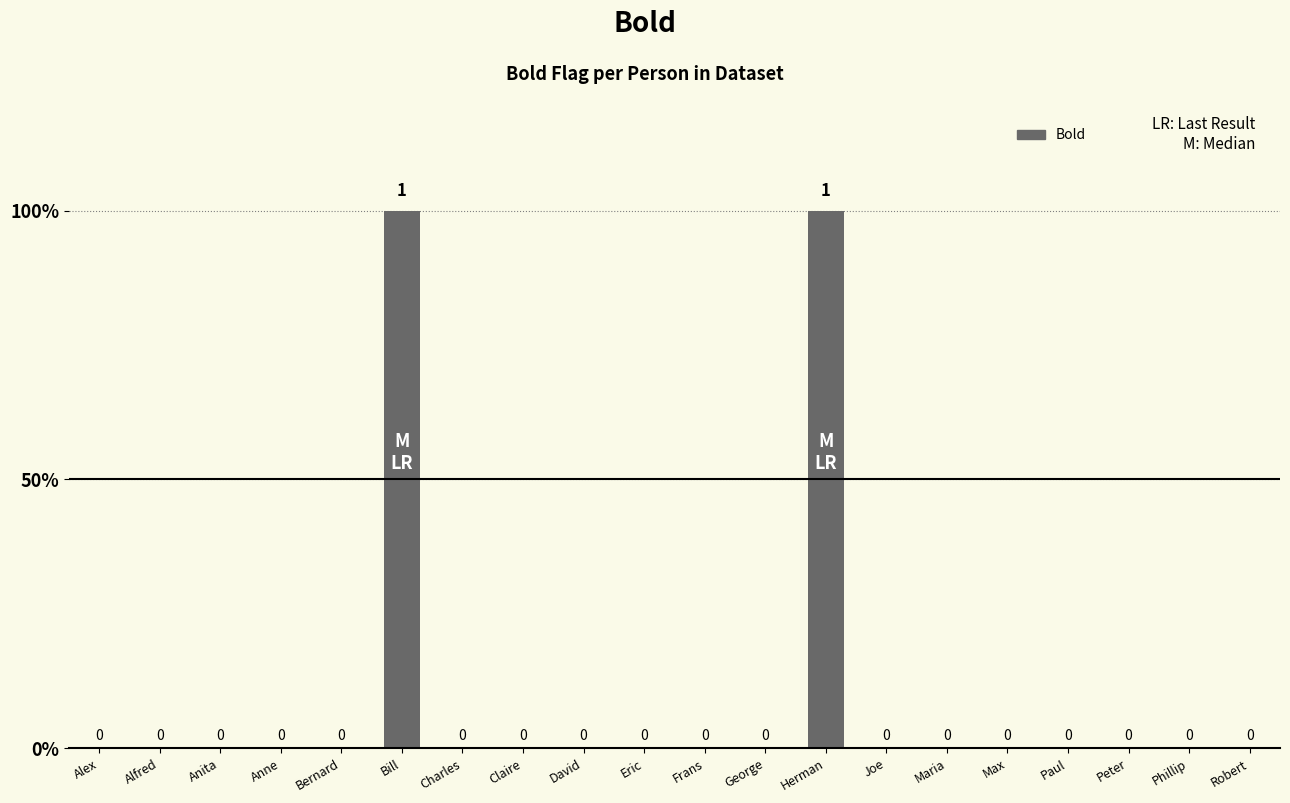

The value at David is 1. True or false?

False